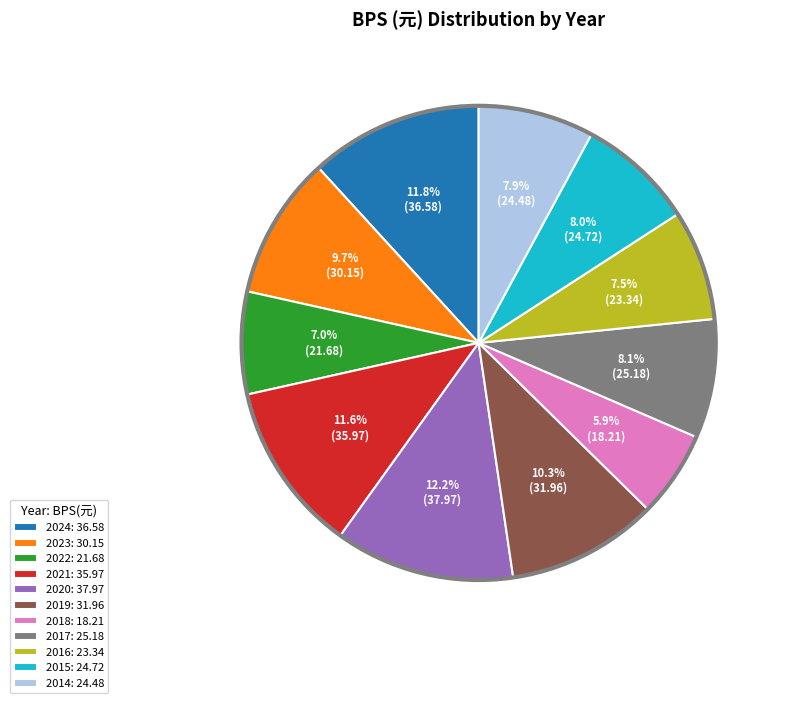

How many segments does this pie chart have?

11